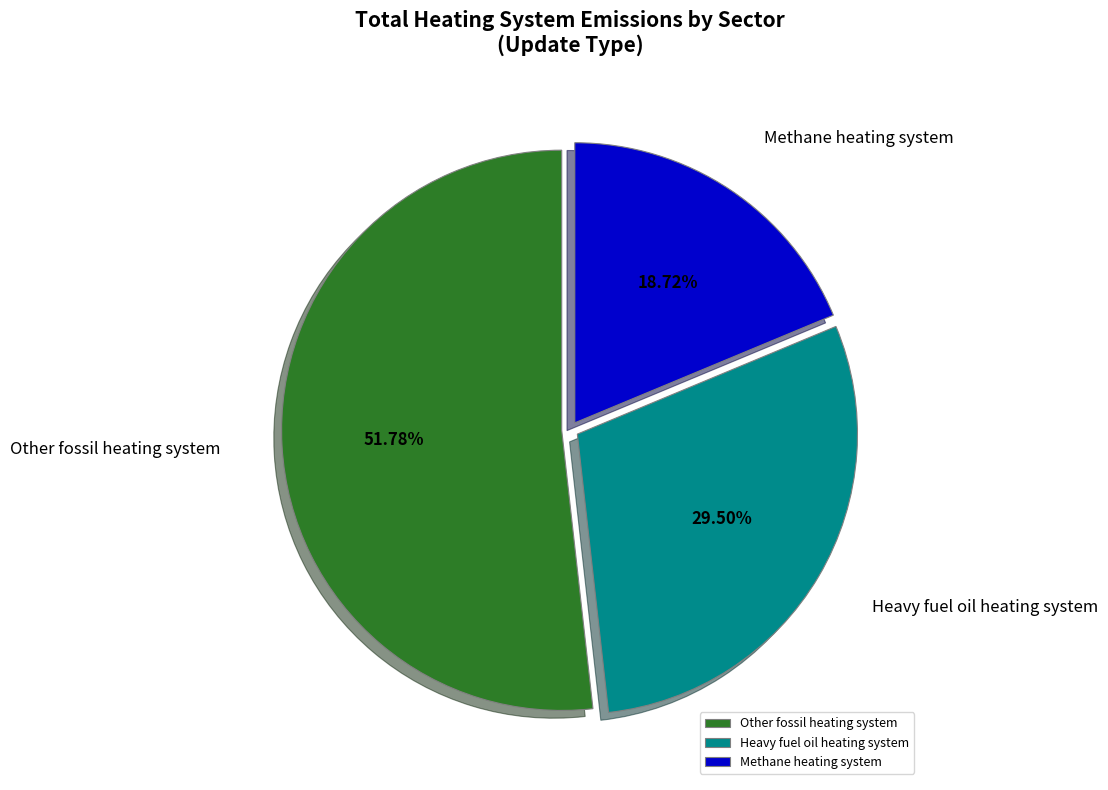

Rank the categories by value from lowest to highest.

Methane heating system, Heavy fuel oil heating system, Other fossil heating system